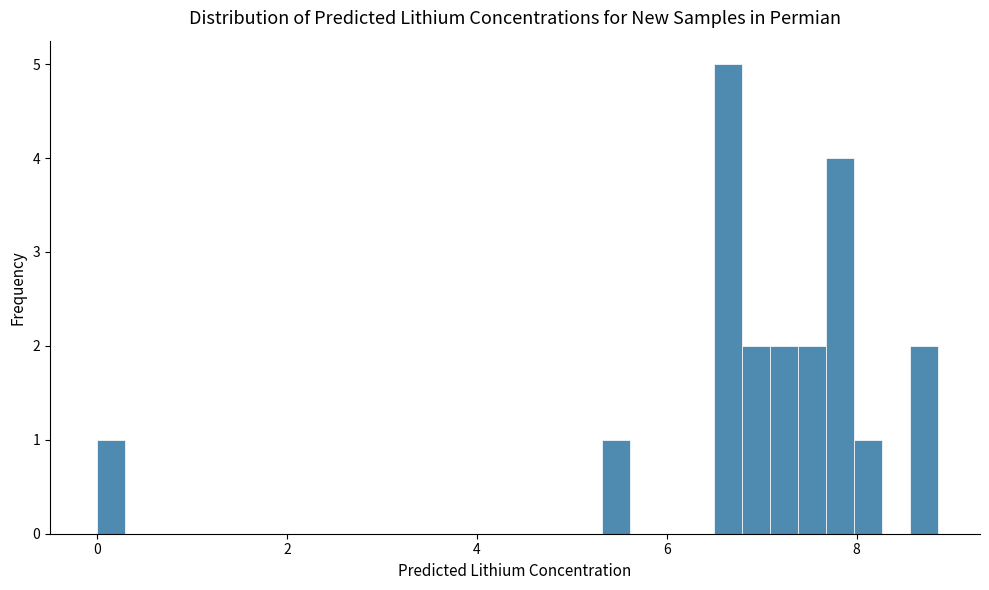

Around what value on the x-axis is the tallest bar? Give the approximate position of its centre, as read against the axis.

6.6